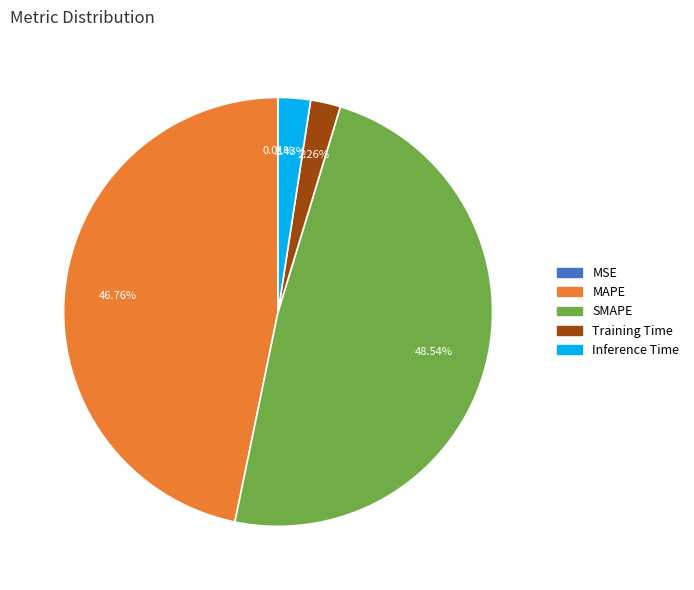

What is the largest slice in the pie chart?

SMAPE